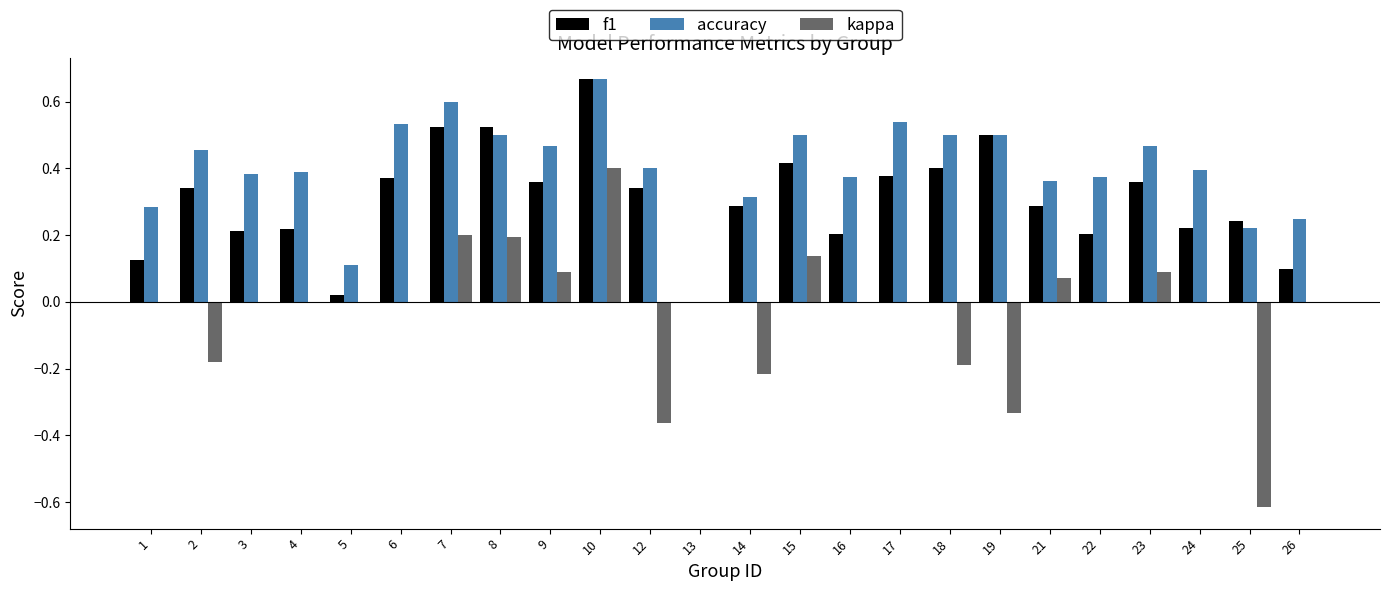

True or false: kappa has a value of -0.1 at 19.

False